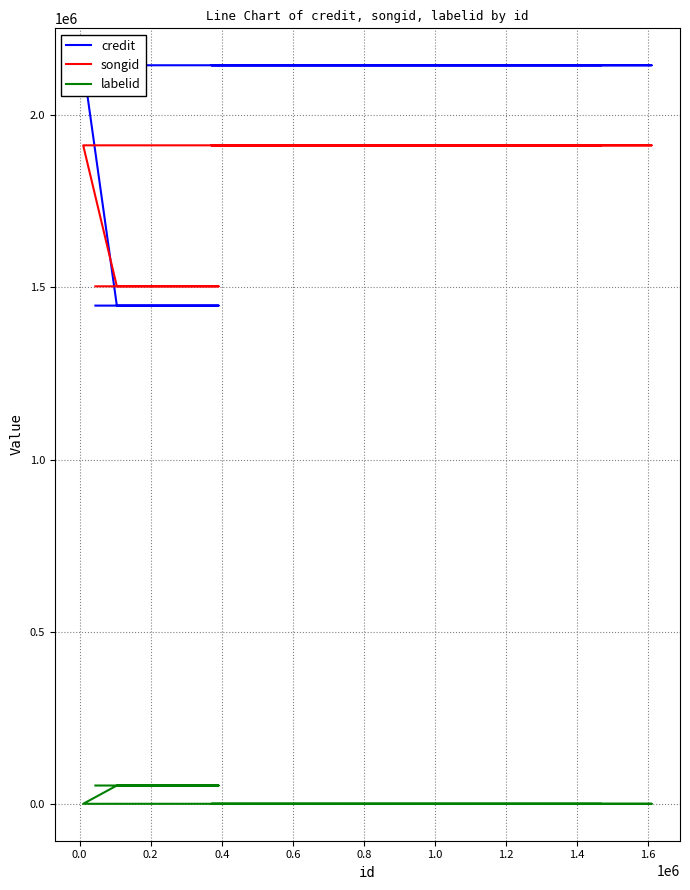

What is the sum of the labelid values at 0.2 and 0.4?

106566